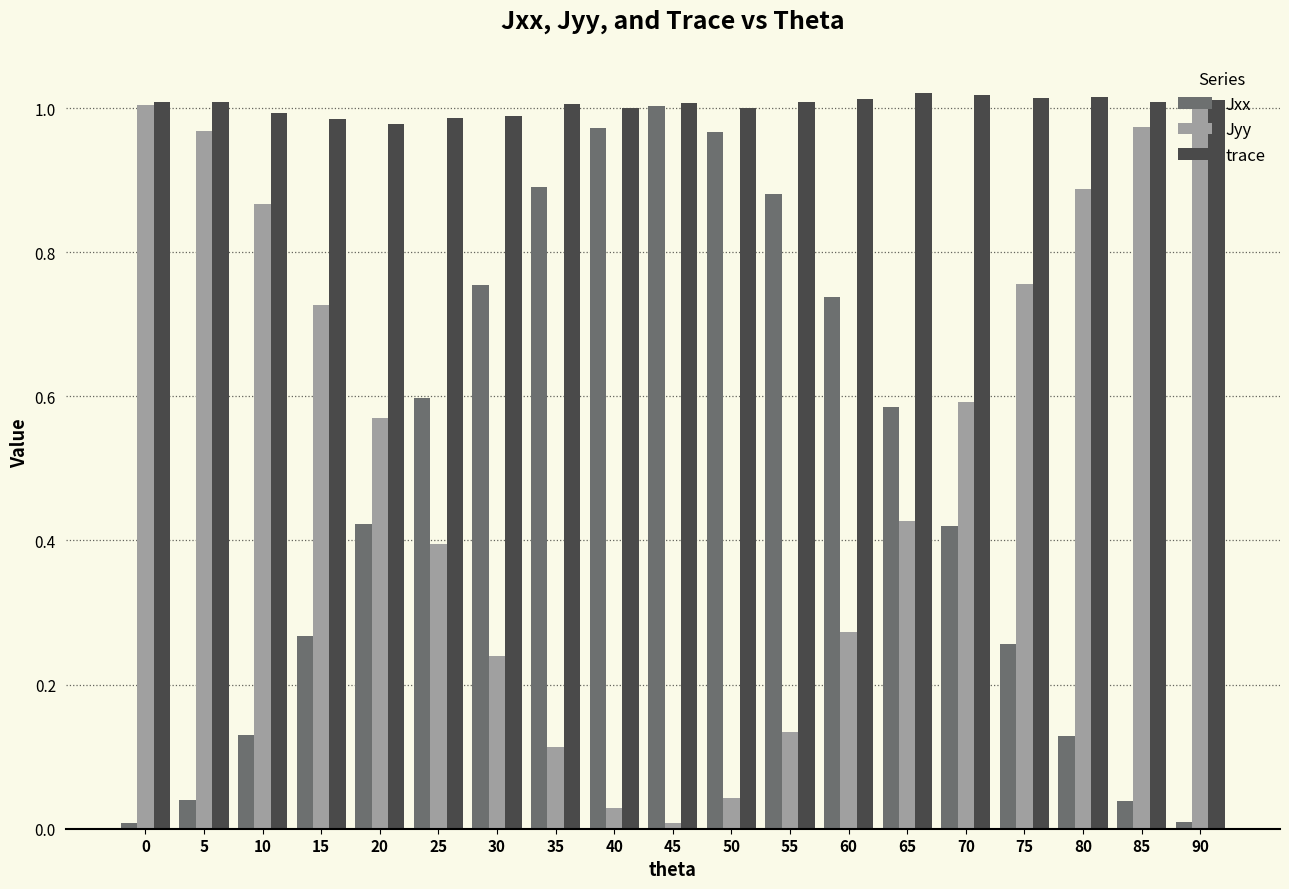

Which series has the largest total across all categories?

trace